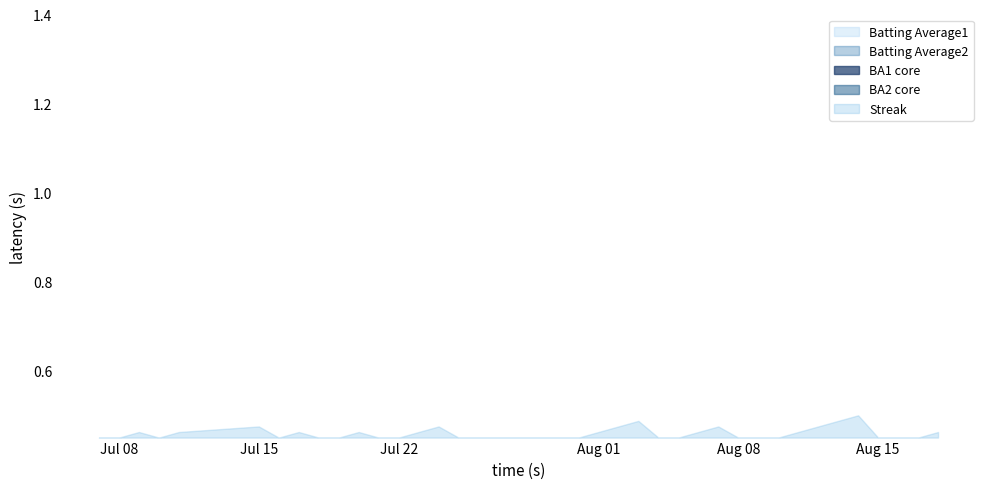

Reading right to left, list all the values displayed in this chart.

Batting Average1: 0.3	0.3	0.3	0.3	0.3	0.3	0.4	0.3	0.3	0.3	0.3	0.3	0.3	0.2	0.3	0.3	0.3	0.3	0.3	0.3	0.3	0.3	0.3	0.3	0.3	0.3	0.3	0.3	0.3	0.3	0.3	0.3	0.3	0.3	0.3	0.3	0.3	0.3	0.3	0.3
Batting Average2: 0.3	0.3	0.3	0.3	0.3	0.3	0.3	0.3	0.3	0.3	0.3	0.3	0.3	0.2	0.3	0.3	0.3	0.3	0.3	0.3	0.3	0.3	0.3	0.3	0.3	0.3	0.3	0.3	0.3	0.3	0.3	0.3	0.3	0.3	0.3	0.3	0.3	0.3	0.3	0.3
Streak: 2.0	0.0	0.0	0.0	8.0	6.0	4.0	2.0	0.0	0.0	0.0	4.0	2.0	0.0	0.0	6.0	4.0	2.0	0.0	0.0	0.0	0.0	0.0	0.0	0.0	4.0	2.0	0.0	0.0	2.0	0.0	0.0	2.0	0.0	4.0	2.0	0.0	2.0	0.0	0.0